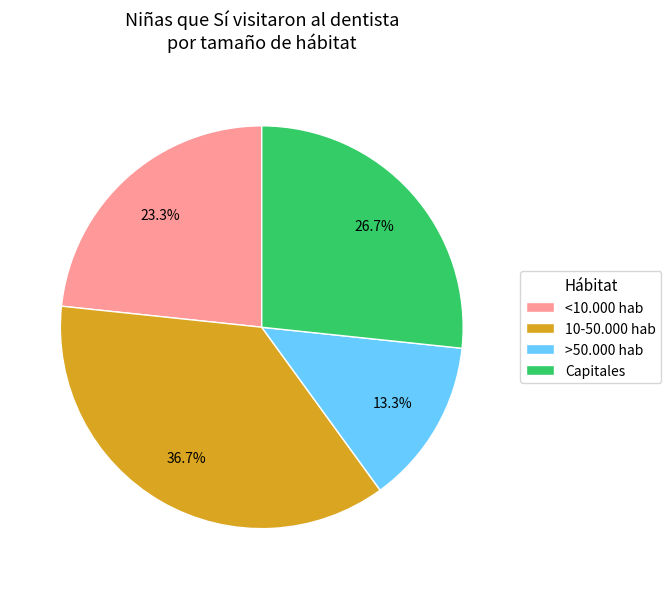

Rank the categories by value from lowest to highest.

>50.000 hab, <10.000 hab, Capitales, 10-50.000 hab